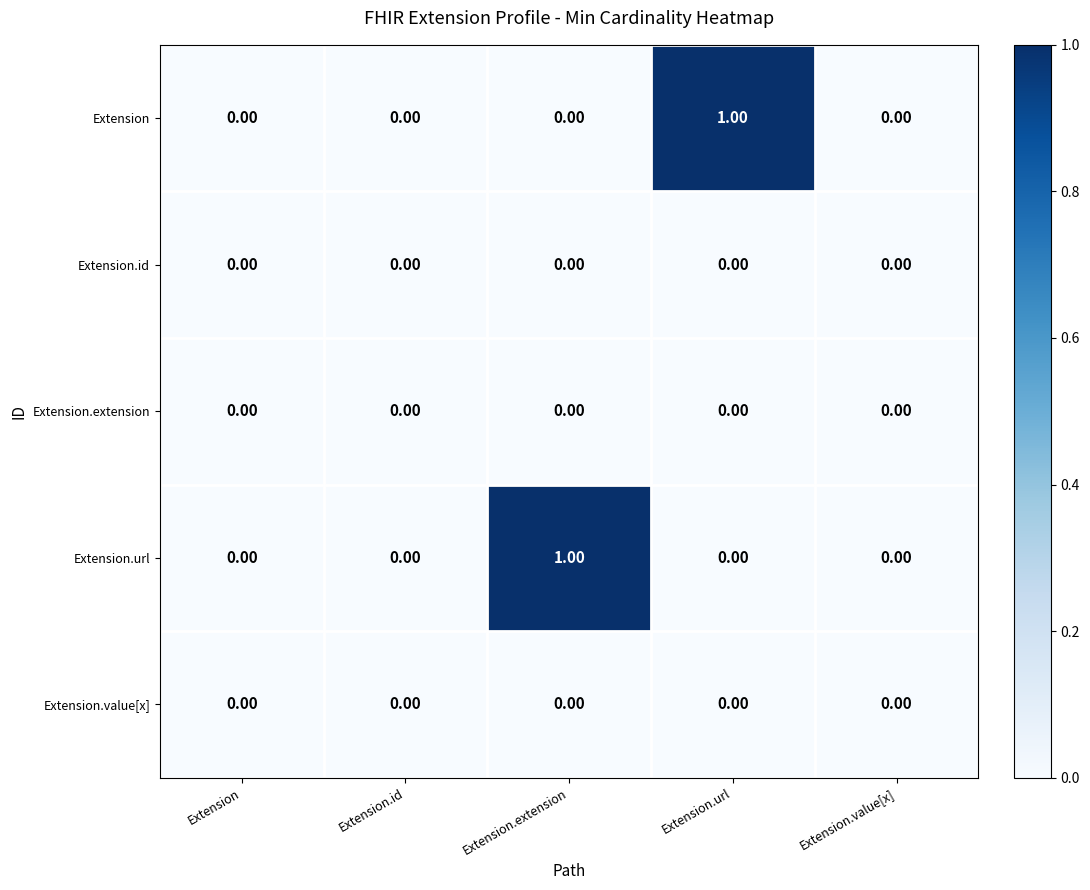

Between Extension.extension and Extension.value[x], which series saw the biggest shift?

Extension.url